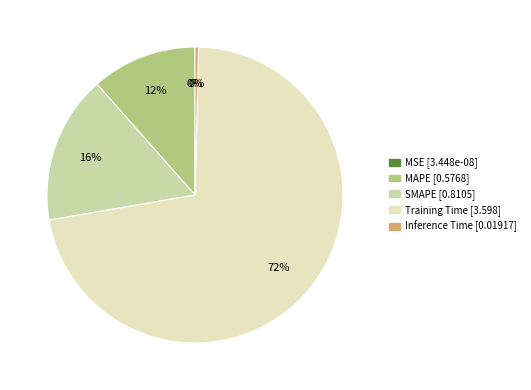

How many segments does this pie chart have?

5